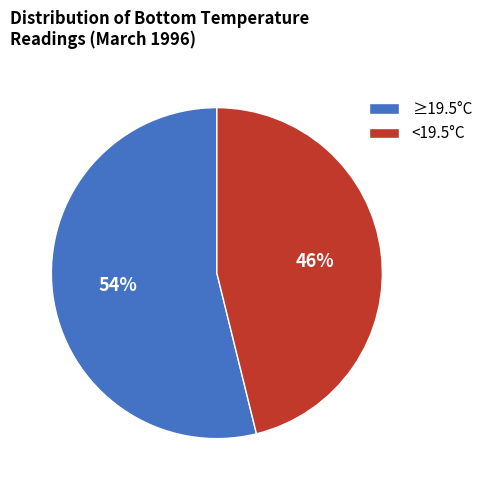

Which category has the biggest portion of the pie?

≥19.5°C